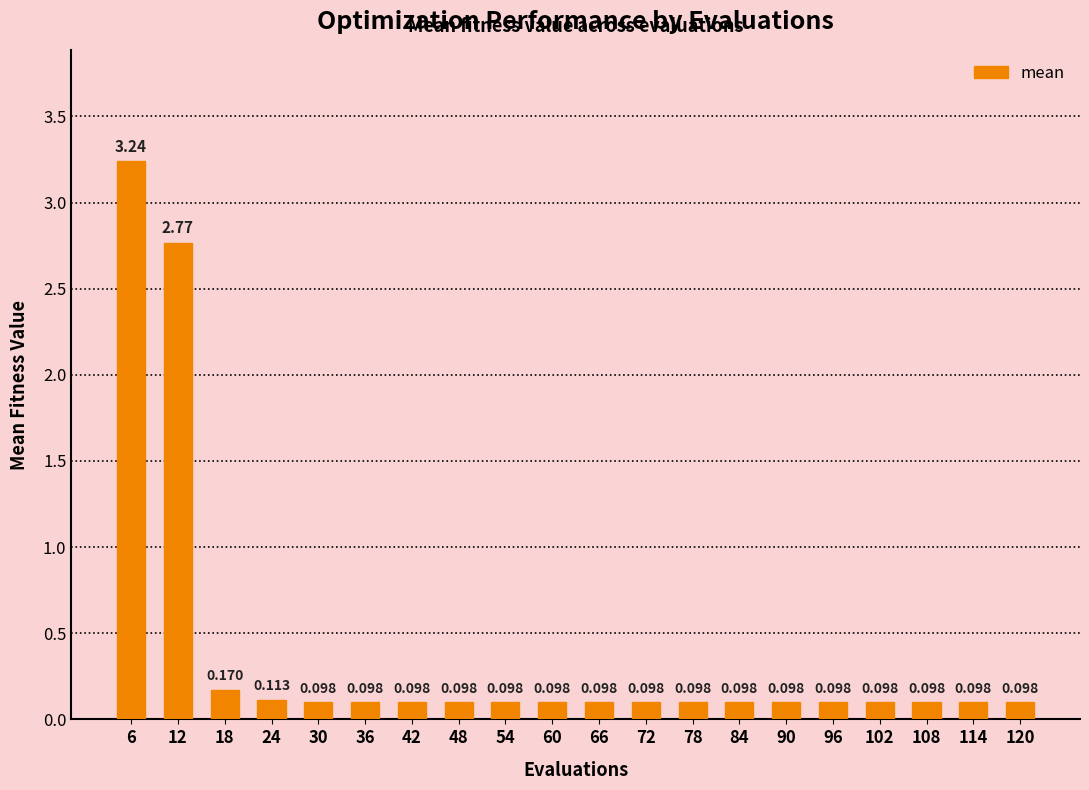

How many data points does each series have?

20